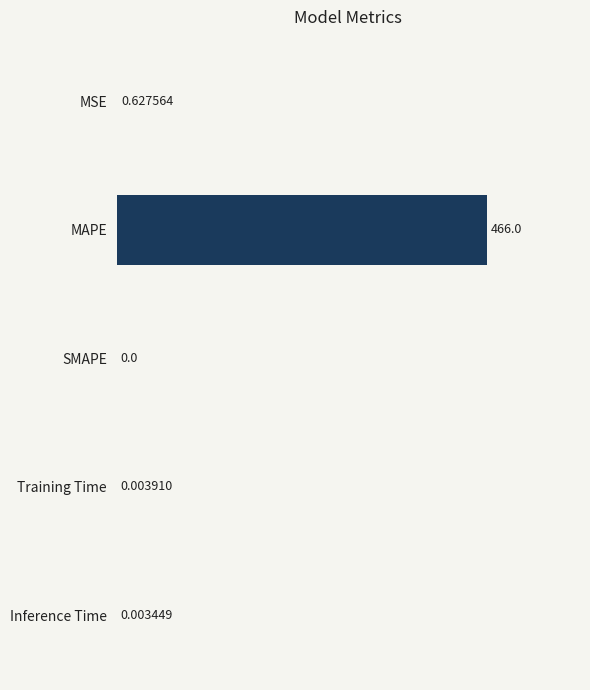

What is the sum of the values at MAPE and SMAPE?

466.0